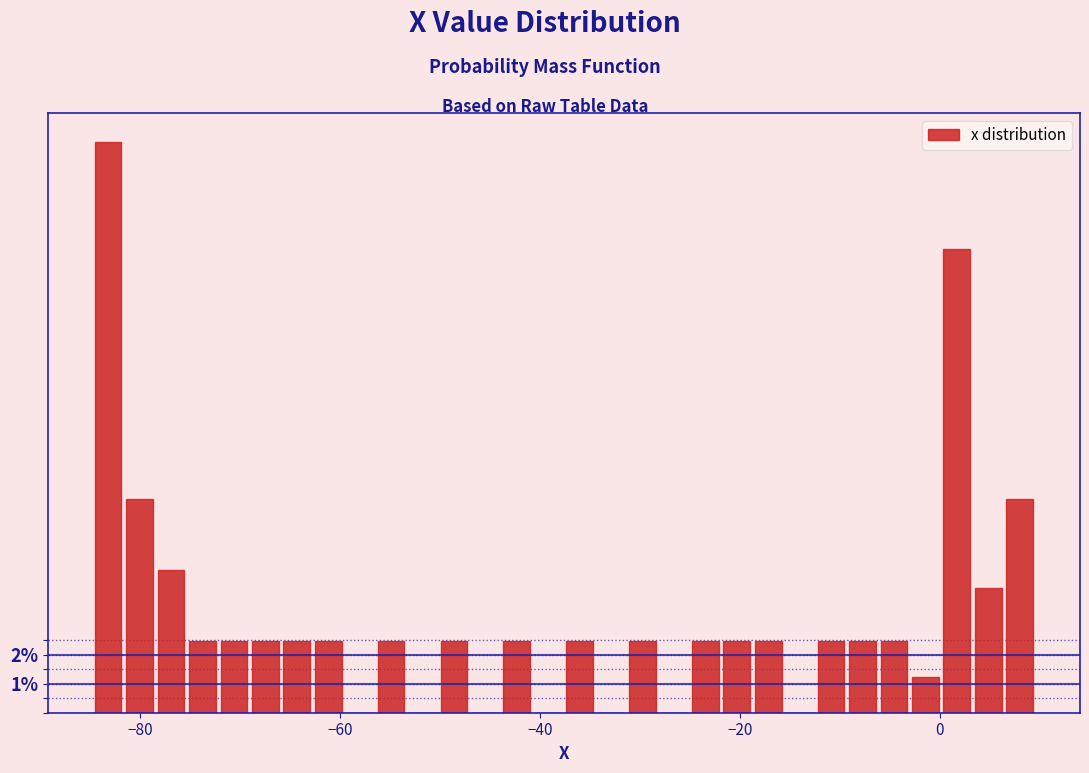

Around what value on the x-axis is the tallest bar? Give the approximate position of its centre, as read against the axis.

-84